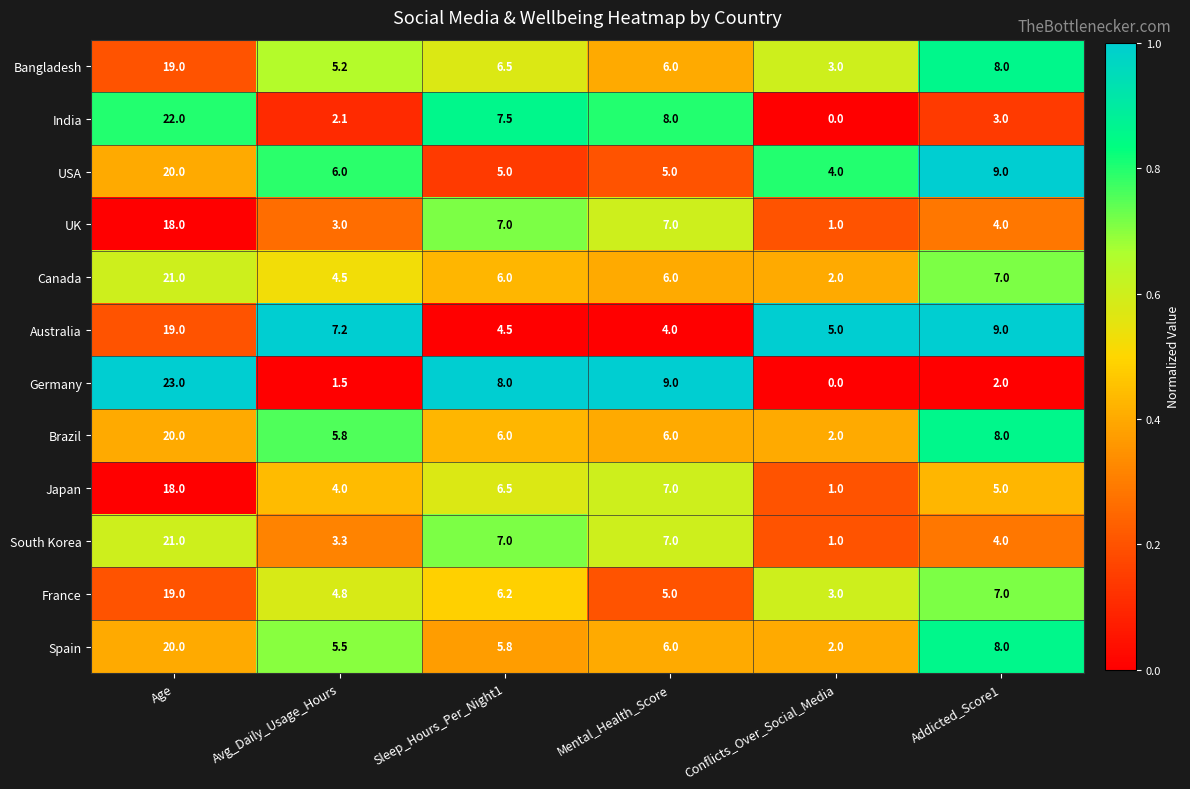

At which label is Australia closest to 11?

Addicted_Score1